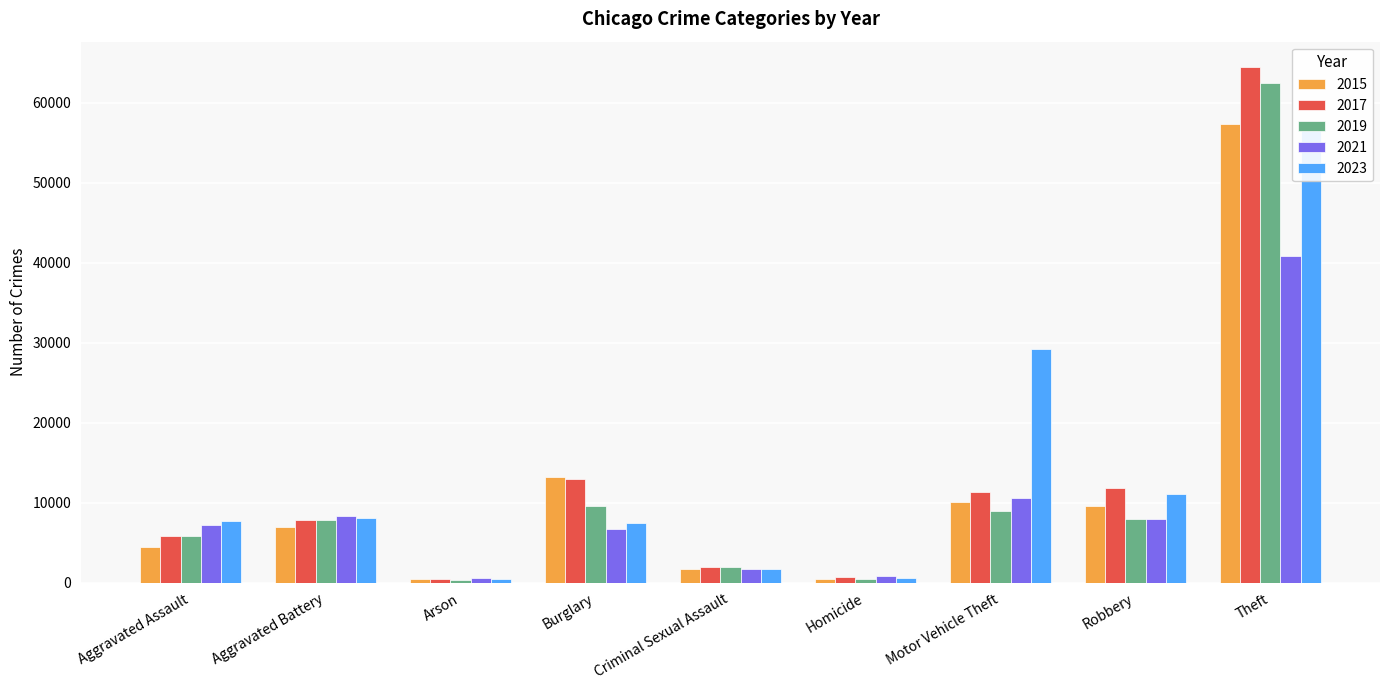

At which label does 2015 reach its peak?

Theft